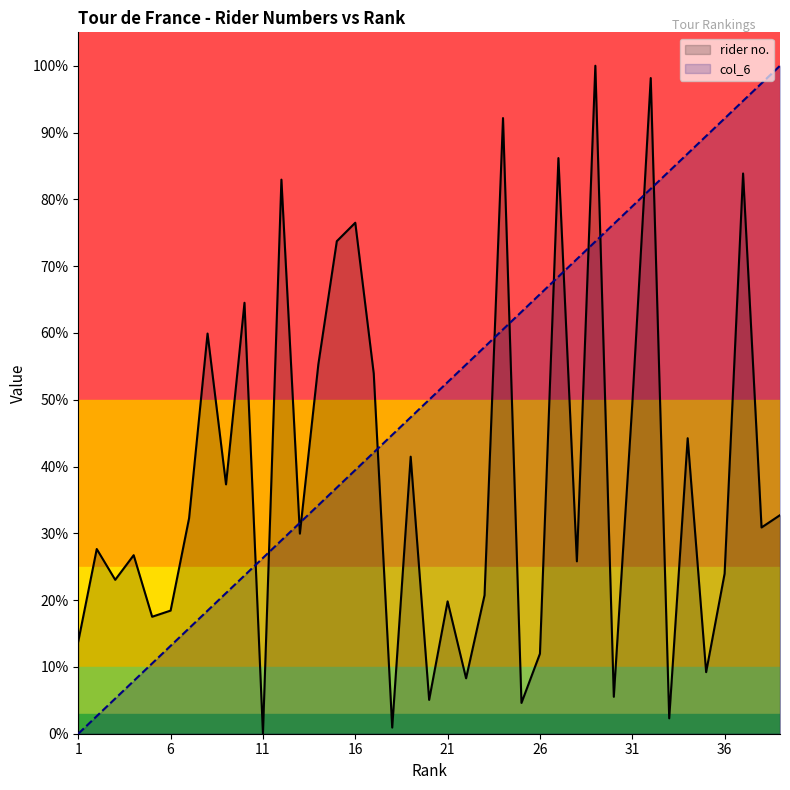

Reading left to right, what are all the values shown in this chart?

rider no.: 1=0.1	2=0.3	3=0.2	4=0.3	5=0.2	6=0.2	7=0.3	8=0.6	9=0.4	10=0.6	11=0.0	12=0.8	13=0.3	14=0.6	15=0.7	16=0.8	17=0.5	18=0.0	19=0.4	20=0.1	21=0.2	22=0.1	23=0.2	24=0.9	25=0.0	26=0.1	27=0.9	28=0.3	29=1.0	30=0.1	31=0.5	32=1.0	33=0.0	34=0.4	35=0.1	36=0.2	37=0.8	38=0.3	39=0.3
col_6: 1=0.0	2=0.0	3=0.1	4=0.1	5=0.1	6=0.1	7=0.2	8=0.2	9=0.2	10=0.2	11=0.3	12=0.3	13=0.3	14=0.3	15=0.4	16=0.4	17=0.4	18=0.4	19=0.5	20=0.5	21=0.5	22=0.6	23=0.6	24=0.6	25=0.6	26=0.7	27=0.7	28=0.7	29=0.7	30=0.8	31=0.8	32=0.8	33=0.8	34=0.9	35=0.9	36=0.9	37=0.9	38=1.0	39=1.0